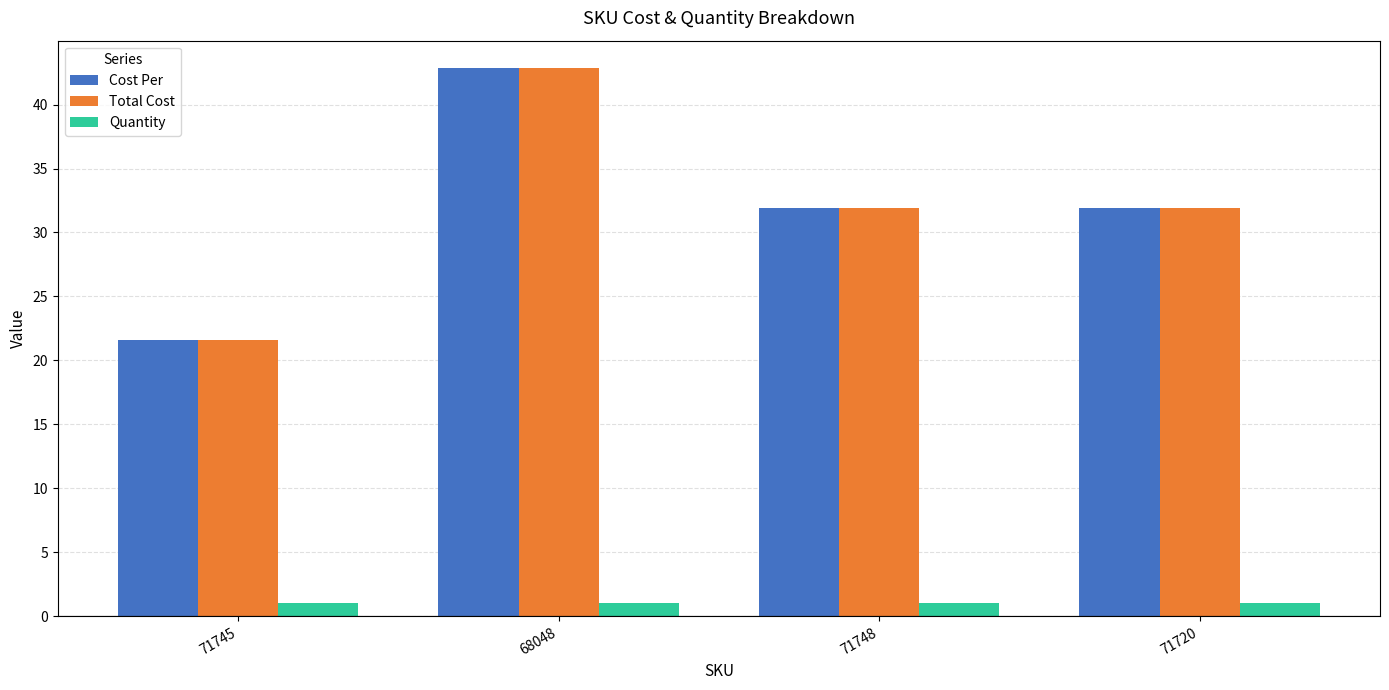

What is the lowest value of the Cost Per series?

21.6